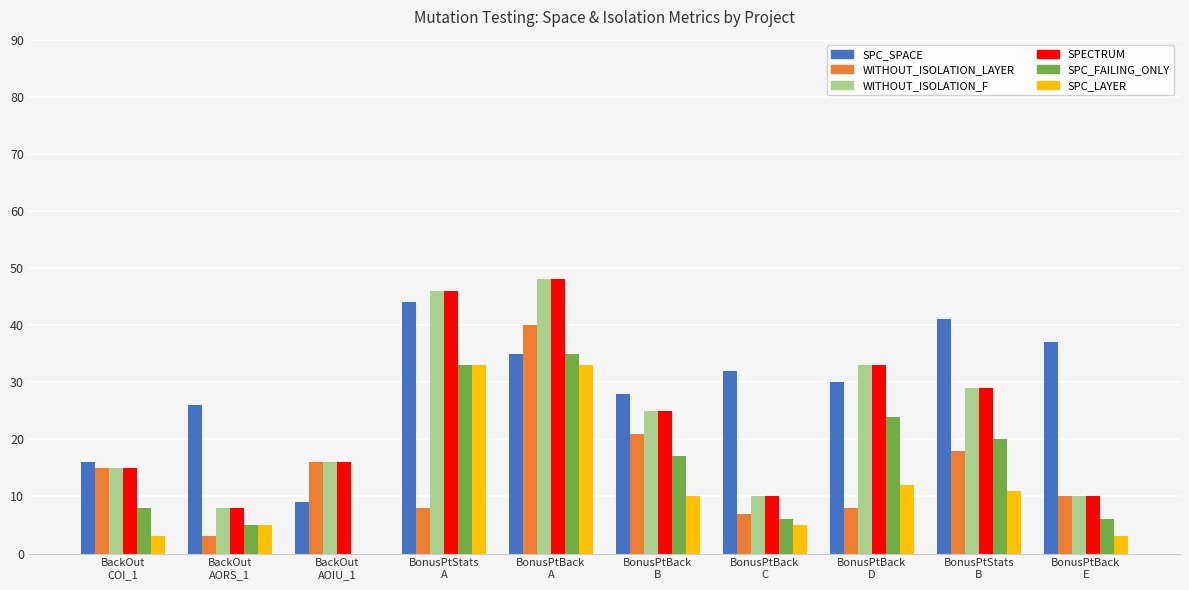

Are the bars horizontal?

No